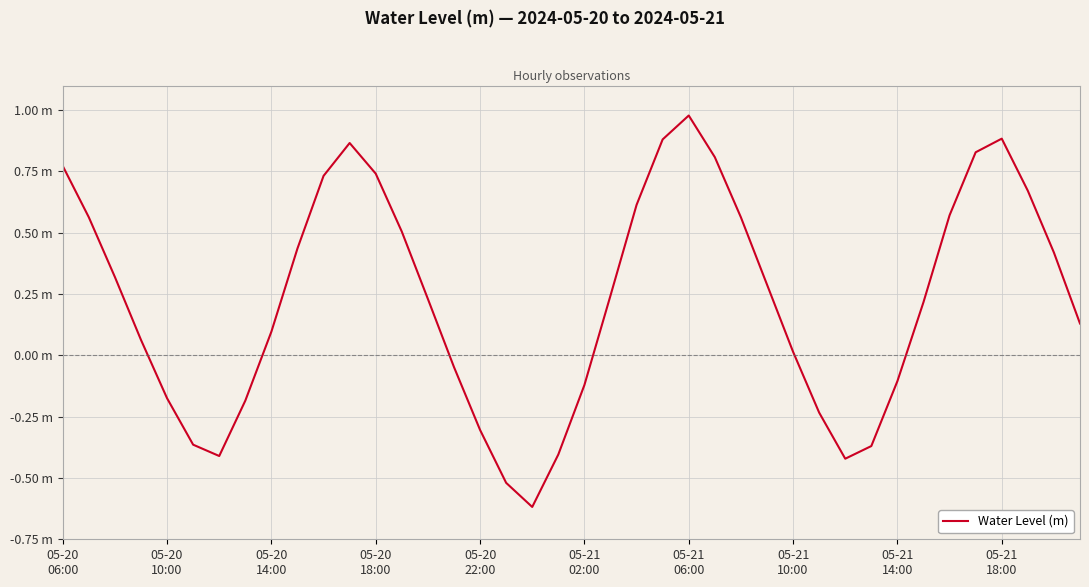

Where is the data nearest to the value 0?

05-21
10:00